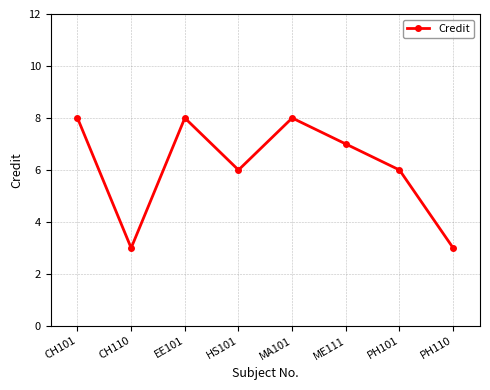

At which label does the data first exceed 7?

CH101